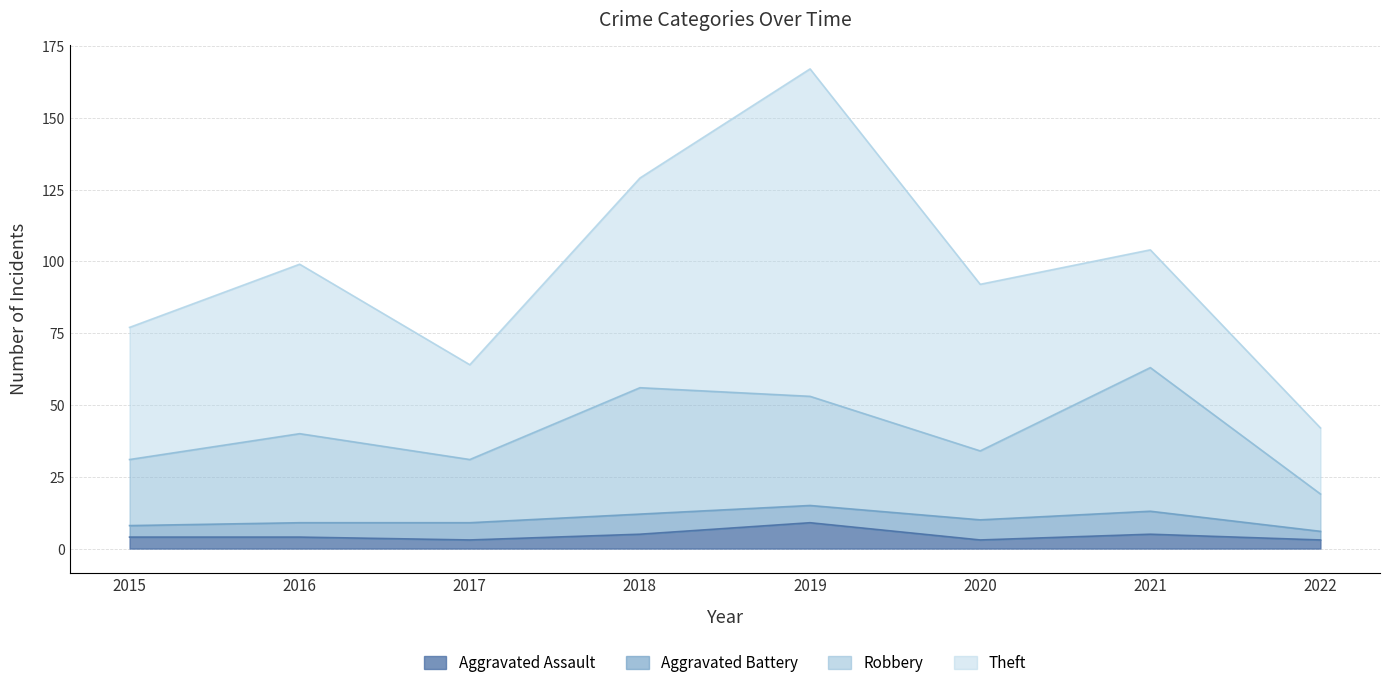

What is the maximum value for Aggravated Assault?

9